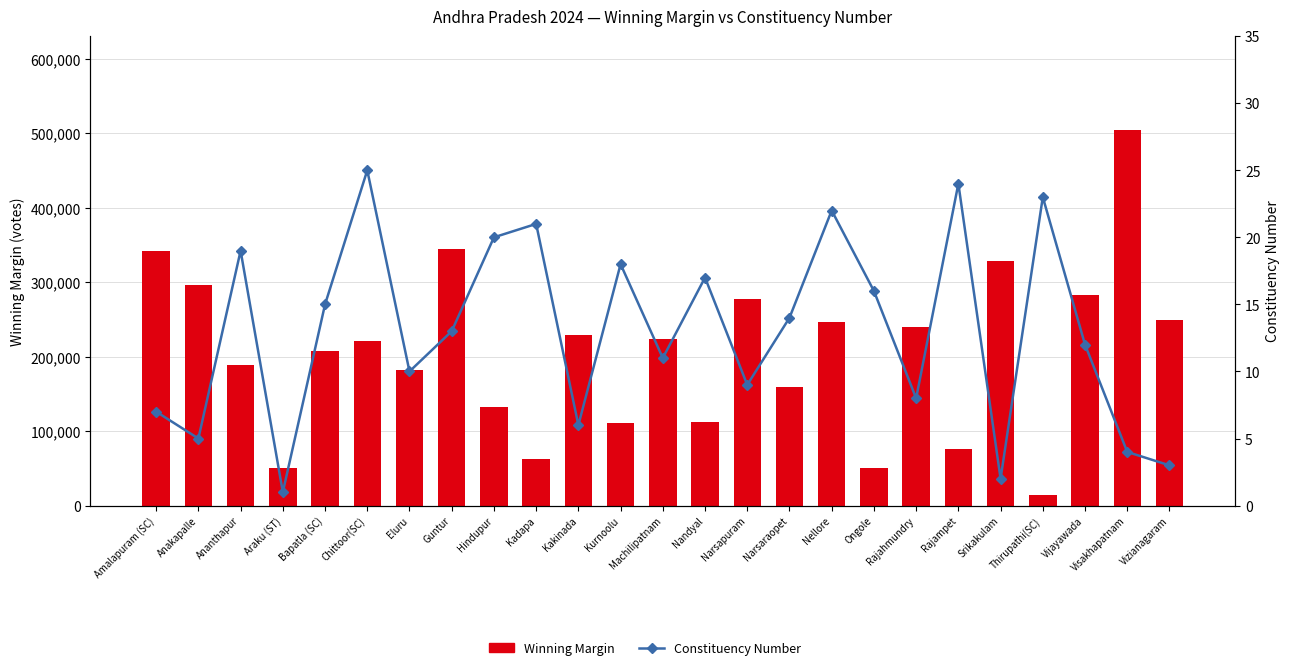

Reading right to left, extract all data points from this chart.

Winning Margin: 249351	504247	282085	14569	327901	76071	239139	50199	245902	159729	276802	111975	223179	111298	229491	62695	132427	344695	181857	220479	208031	50580	188555	296530	342196
Constituency Number: 3	4	12	23	2	24	8	16	22	14	9	17	11	18	6	21	20	13	10	25	15	1	19	5	7